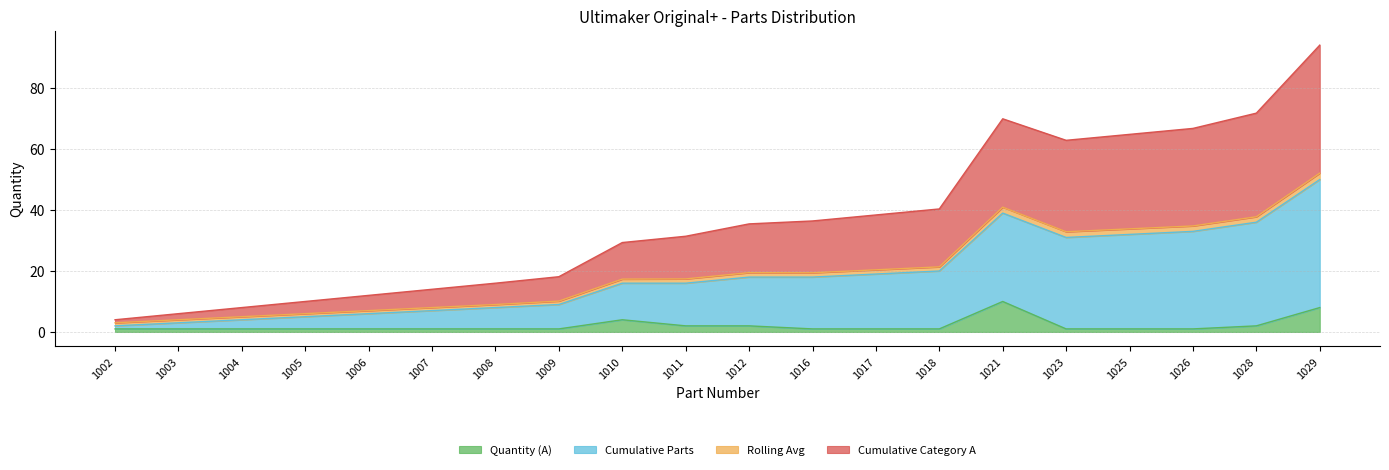

At which label is Quantity (A) closest to 5?

1010